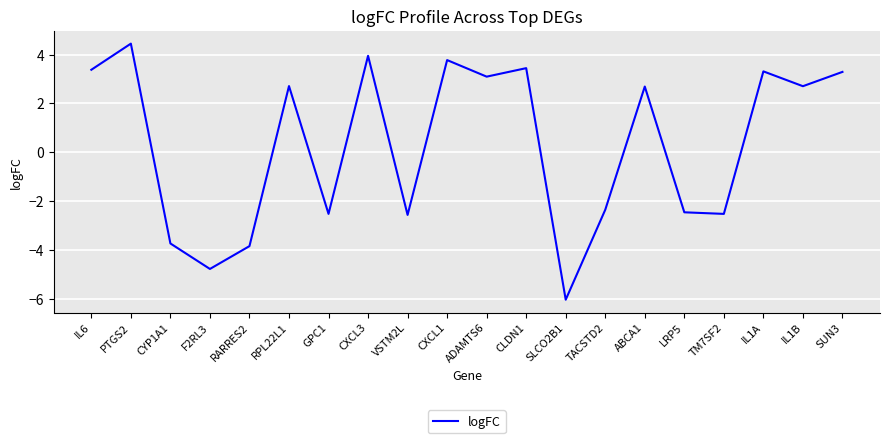

At which category does the chart reach its peak across all series?

PTGS2